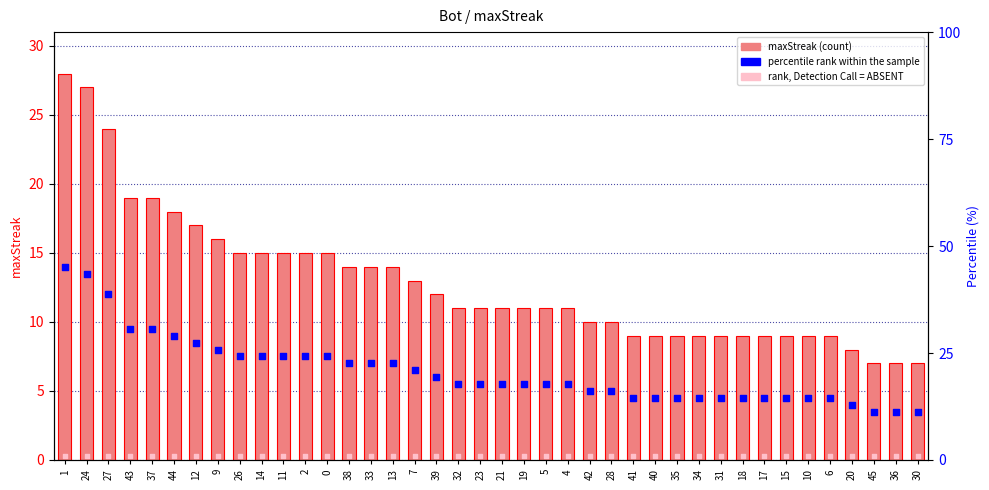

What are all the series names shown in the legend?

maxStreak, percentile rank within the sample, rank, Detection Call = ABSENT